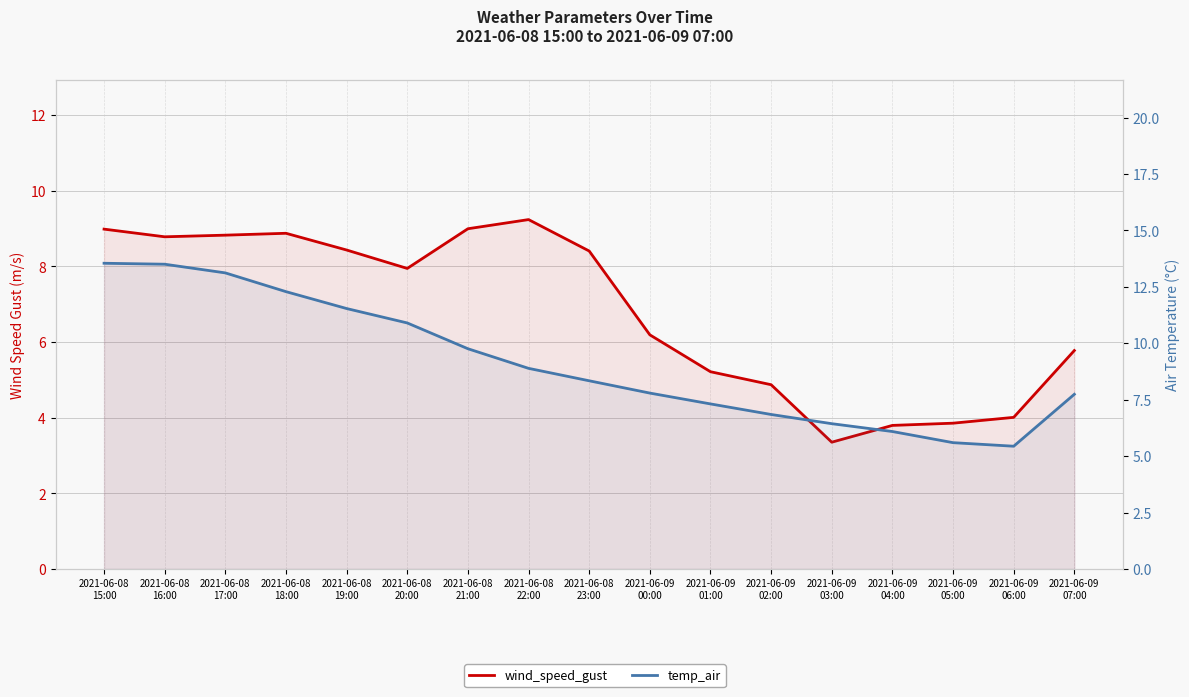

What is the label of the 14th point from the left?

2021-06-09
04:00